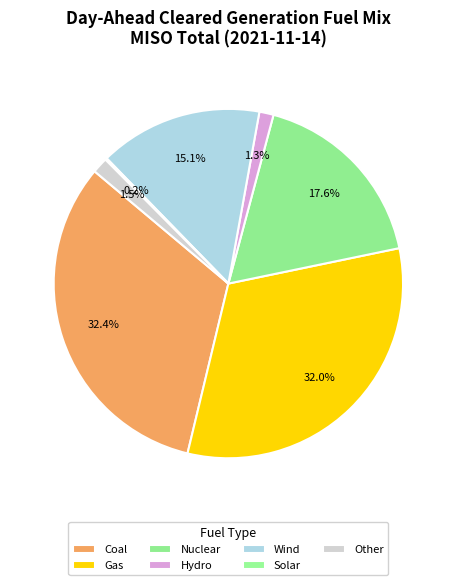

What percentage is the Wind slice, to the nearest percent?

15%